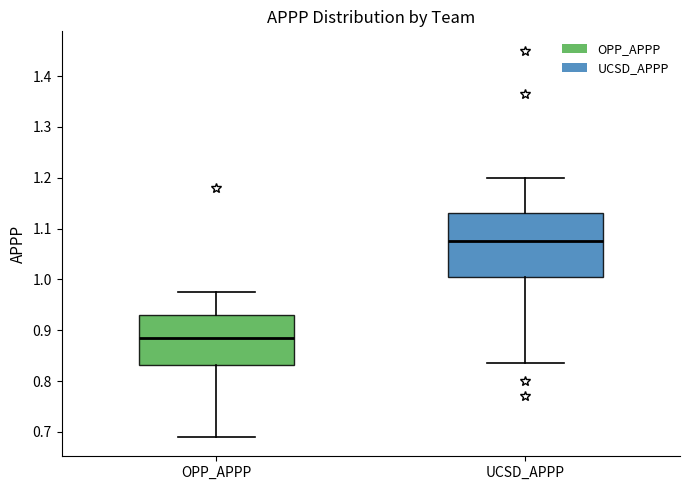

Which box's median line is the lowest?

OPP_APPP